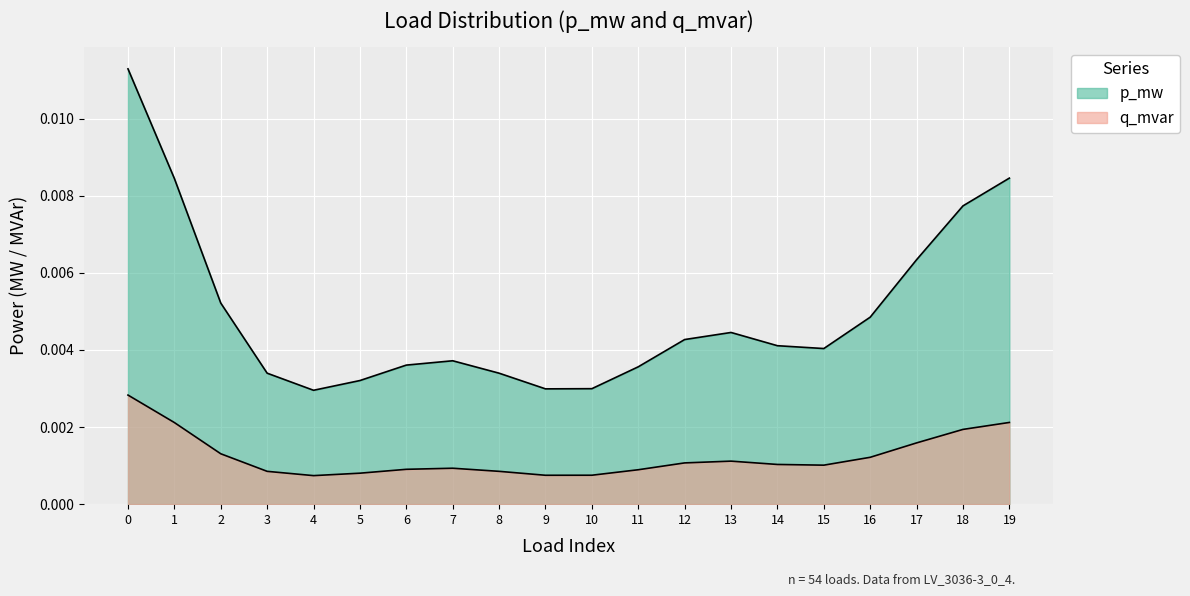

Does the chart display data point markers on the line(s)?

No